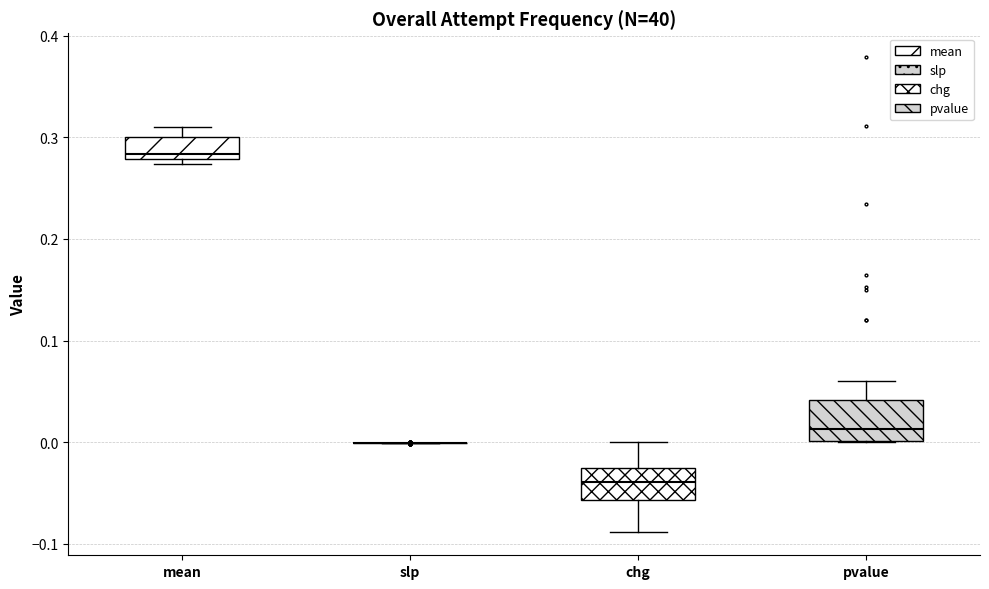

Reading left to right, transcribe this box plot: for each box, give where its median line is, the range the box spans, and where its two whiskers end, as read against the y-axis. The values are not printed on the chart, so give them approximately, as read against the axis.

mean: median 0.28 (just above the box's lower edge), box 0.28 to 0.30, whiskers 0.27 to 0.31
slp: box collapsed to a line at 0.00, whiskers 0.00 to 0.00
chg: median -0.04, box -0.06 to -0.02, whiskers -0.09 to 0.00
pvalue: median 0.01, box 0.00 to 0.04, whiskers 0.00 to 0.06